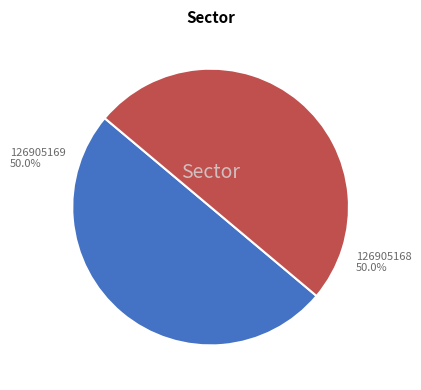

How many slices are in this pie chart?

2